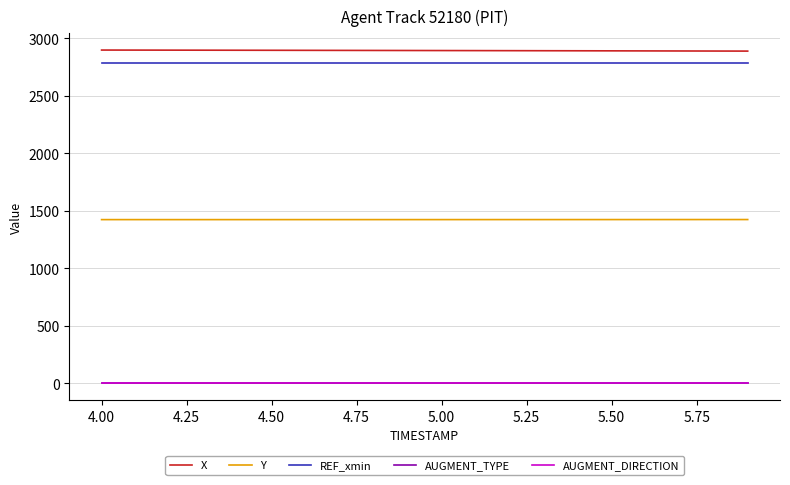

True or false: X and REF_xmin intersect in this chart.

False